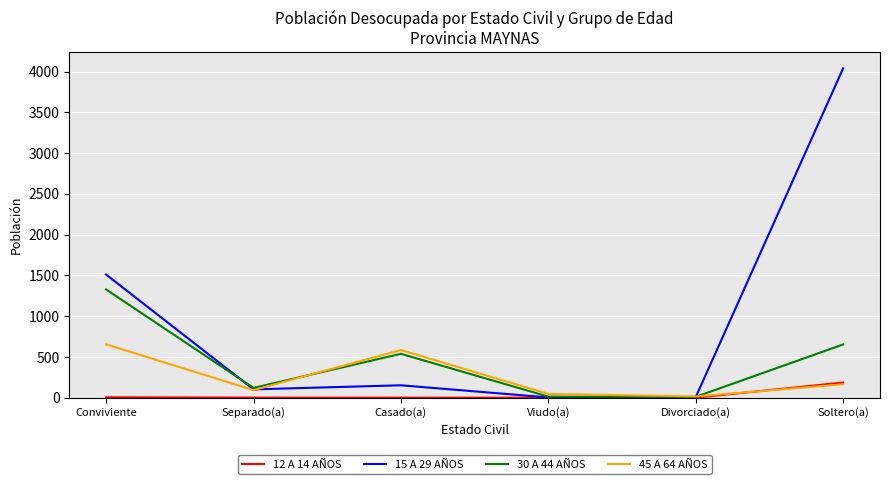

The 15 A 29 AÑOS series shows 1510 at Conviviente. True or false?

True